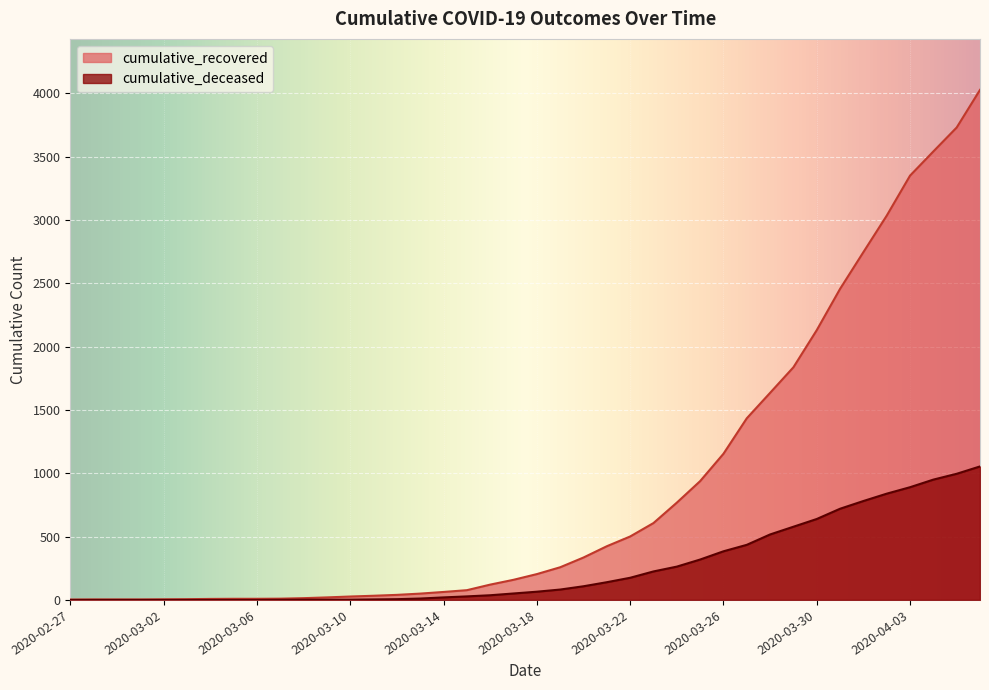

What is the label of the 24th point from the right?

2020-03-14